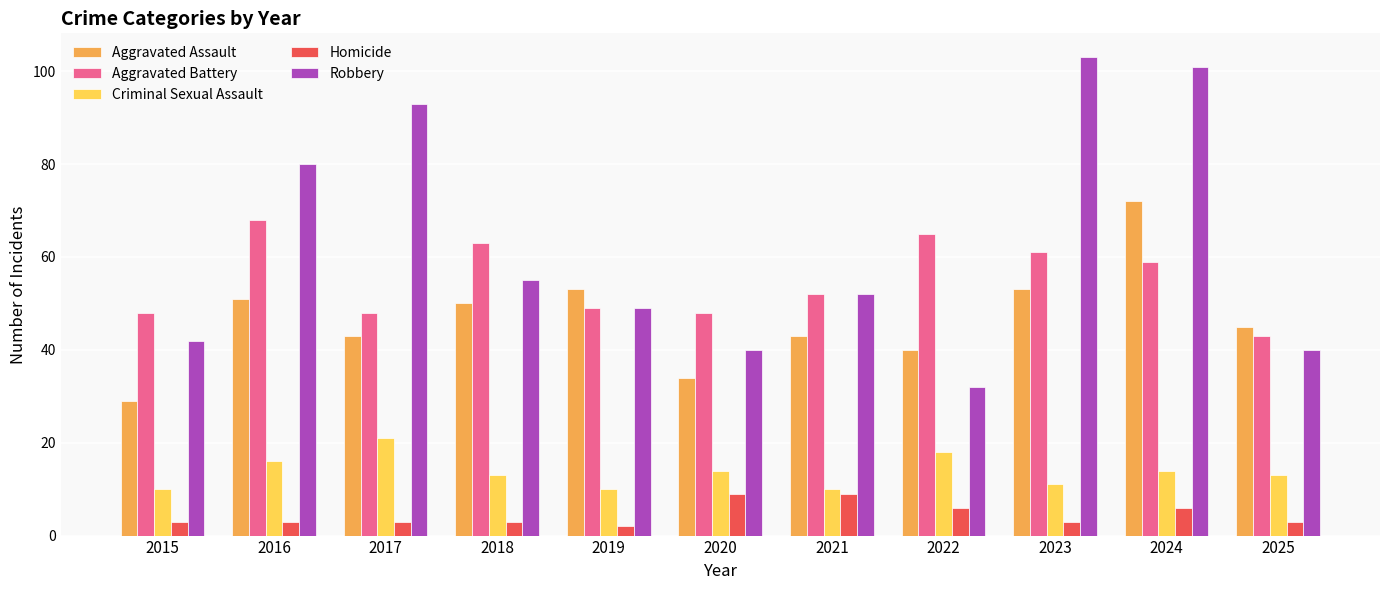

Reading left to right, what are all the values shown in this chart?

Aggravated Assault: 2015=29	2016=51	2017=43	2018=50	2019=53	2020=34	2021=43	2022=40	2023=53	2024=72	2025=45
Aggravated Battery: 2015=48	2016=68	2017=48	2018=63	2019=49	2020=48	2021=52	2022=65	2023=61	2024=59	2025=43
Criminal Sexual Assault: 2015=10	2016=16	2017=21	2018=13	2019=10	2020=14	2021=10	2022=18	2023=11	2024=14	2025=13
Homicide: 2015=3	2016=3	2017=3	2018=3	2019=2	2020=9	2021=9	2022=6	2023=3	2024=6	2025=3
Robbery: 2015=42	2016=80	2017=93	2018=55	2019=49	2020=40	2021=52	2022=32	2023=103	2024=101	2025=40